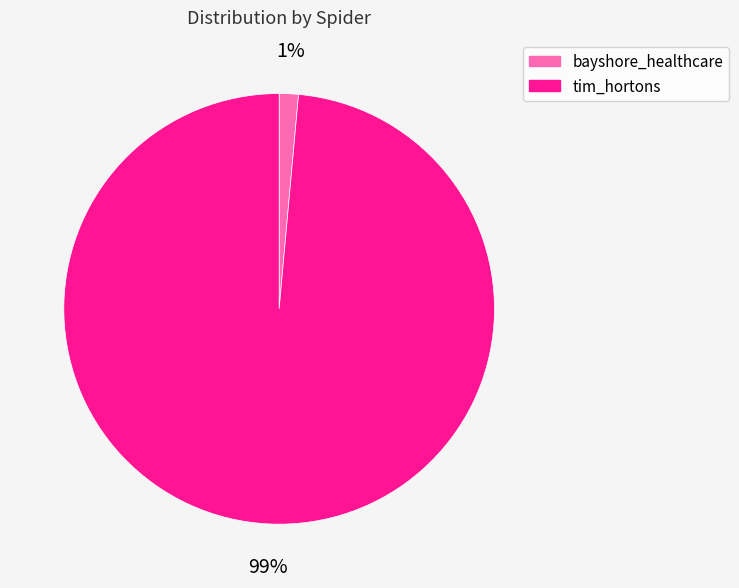

To the nearest percent, what percentage of the pie is tim_hortons?

99%